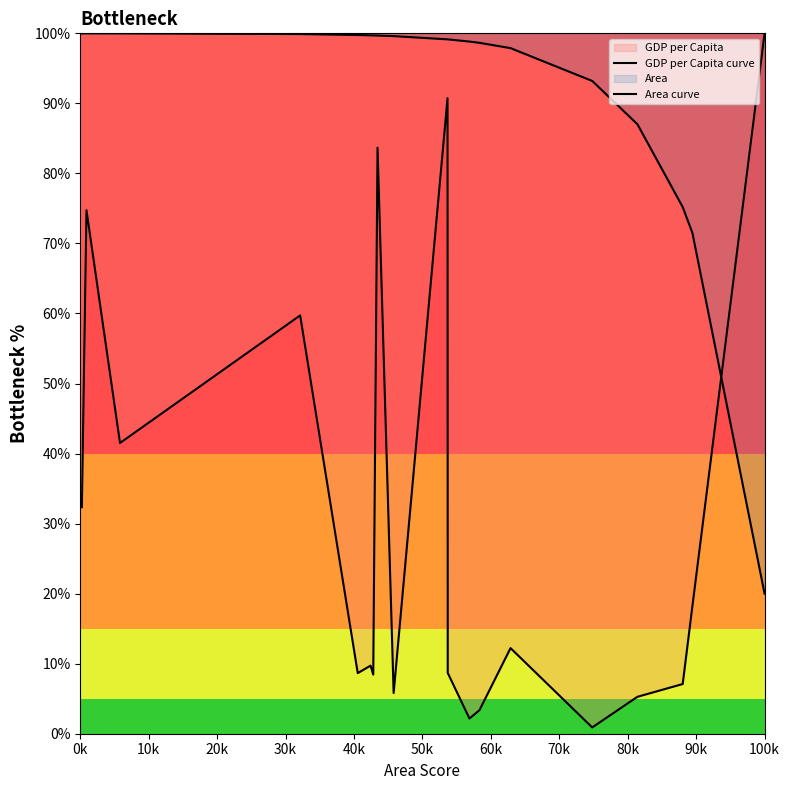

Does the chart display data point markers on the line(s)?

No